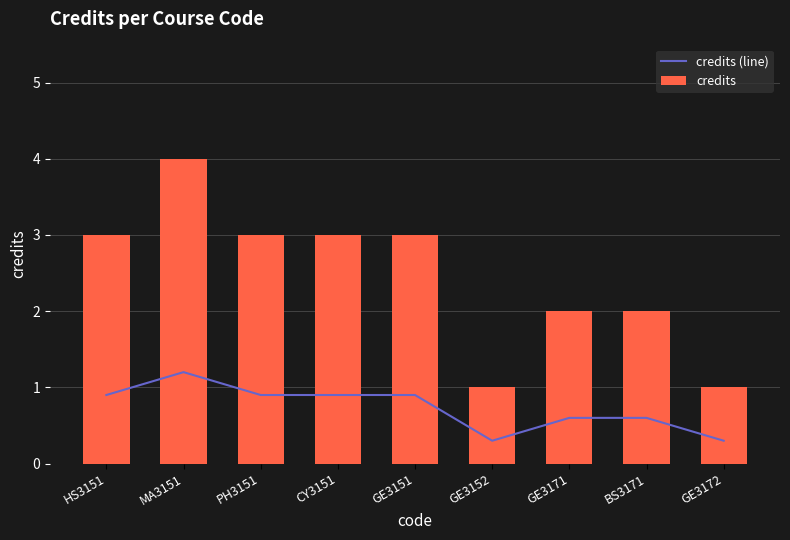

What is the minimum value shown in the chart?

0.3